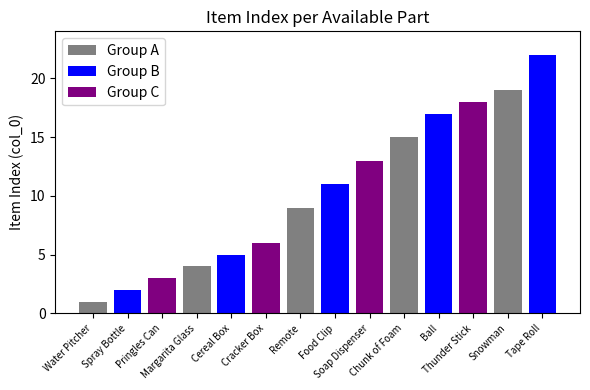

Rank the categories by value from highest to lowest.

Tape Roll, Snowman, Thunder Stick, Ball, Chunk of Foam, Soap Dispenser, Food Clip, Remote, Cracker Box, Cereal Box, Margarita Glass, Pringles Can, Spray Bottle, Water Pitcher